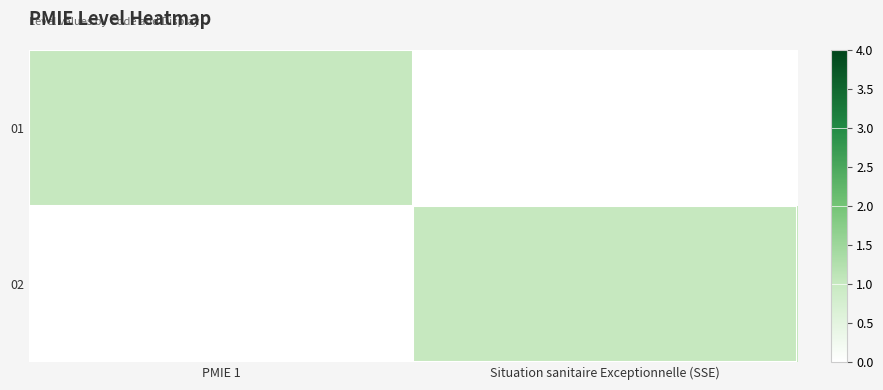

Which series has the largest total across all categories?

01